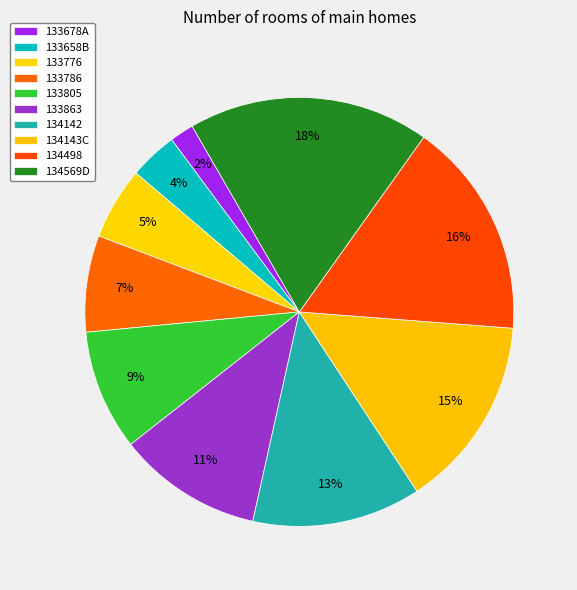

Count the number of slices in the pie.

10